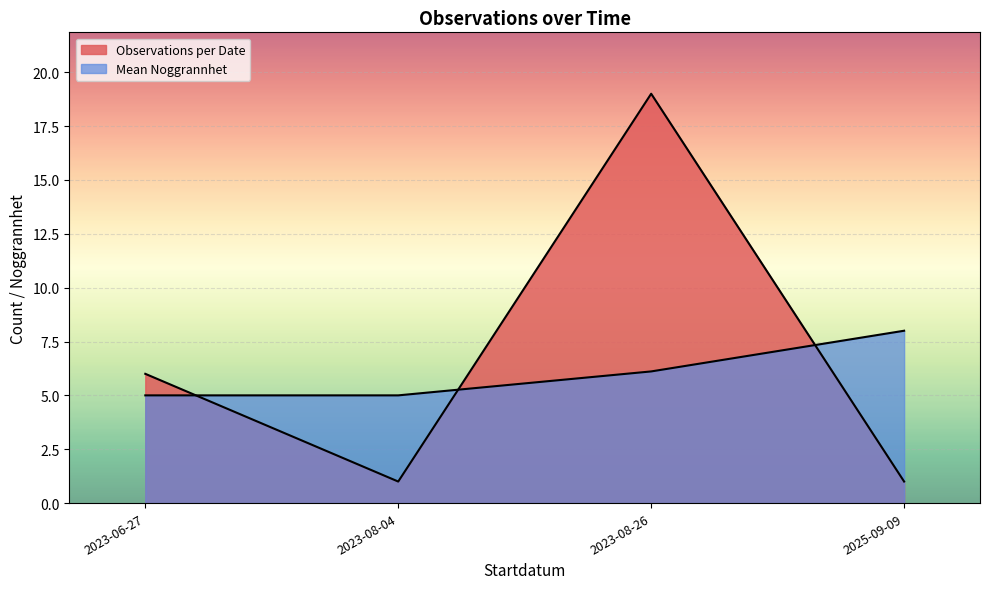

At which category is the sum across all series the highest?

2023-08-26